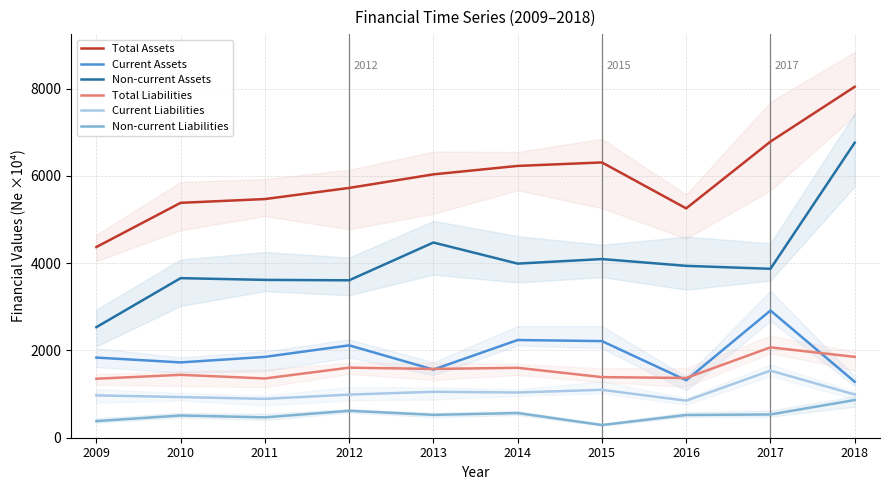

How many data points in Non-current Assets are less than 3937?

5